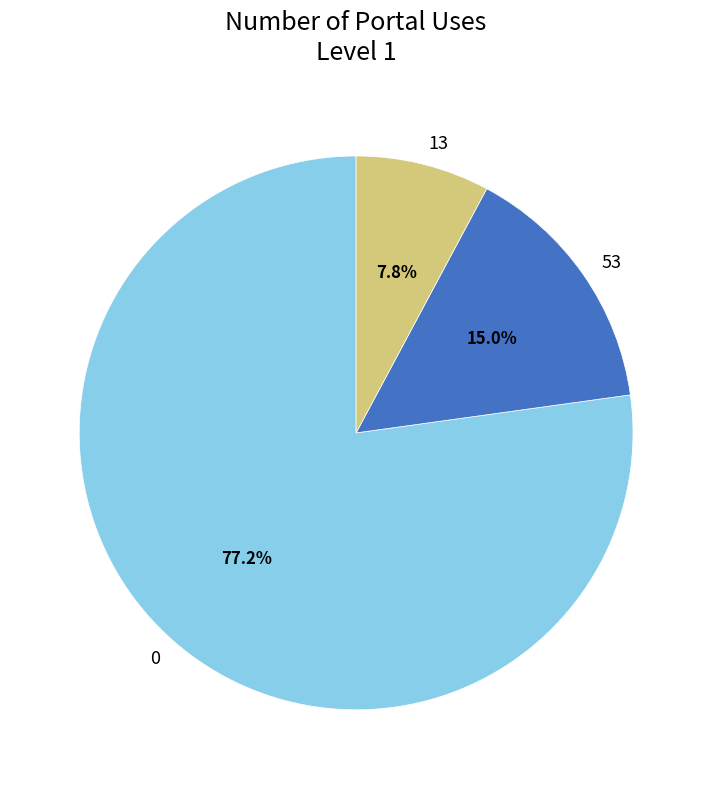

Which has a higher value, 13 or 53?

53